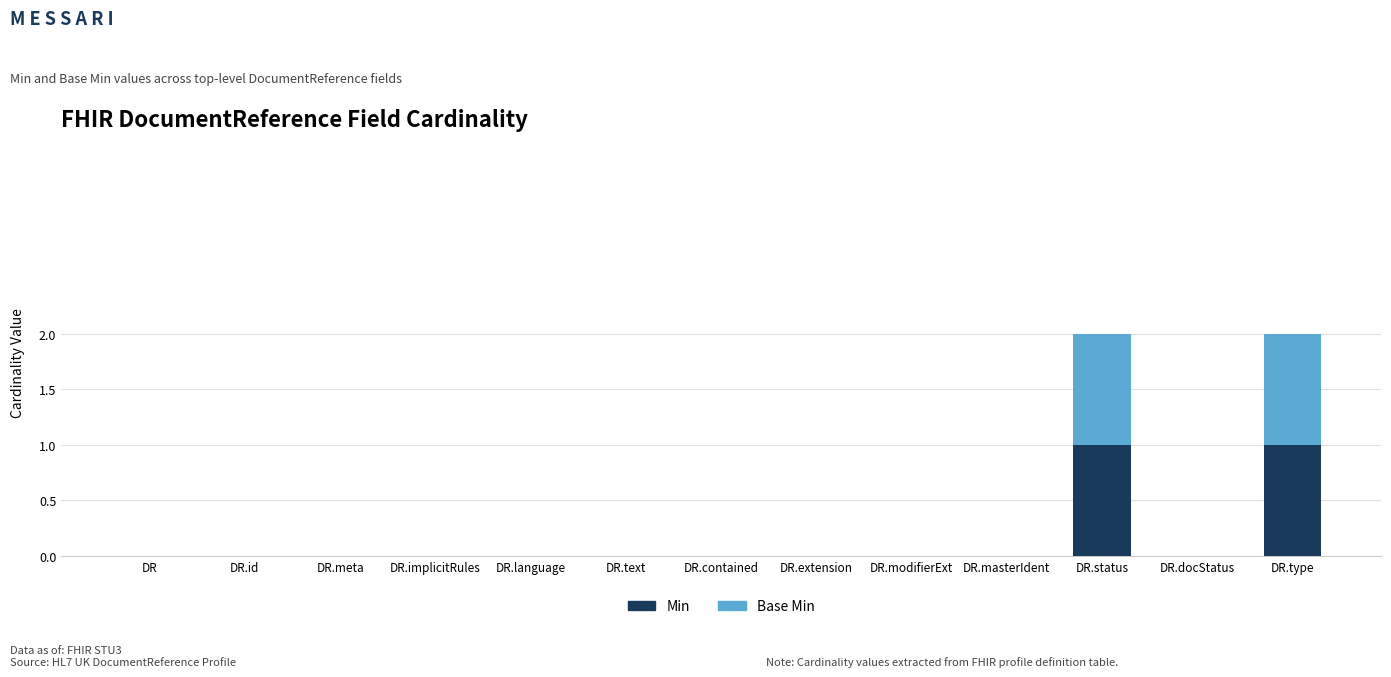

Are the bars grouped side by side (vs. stacked)?

No